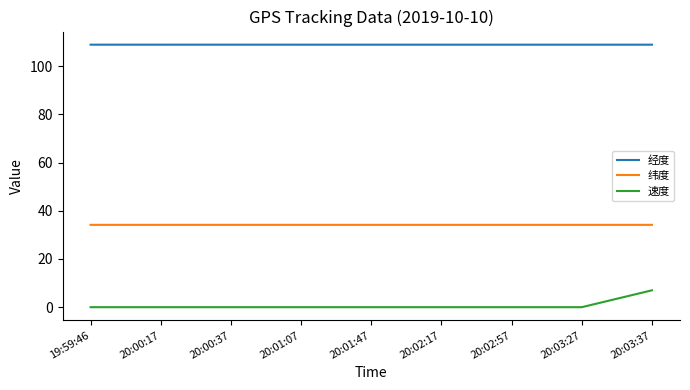

What is the average value of the 纬度 series?

34.1